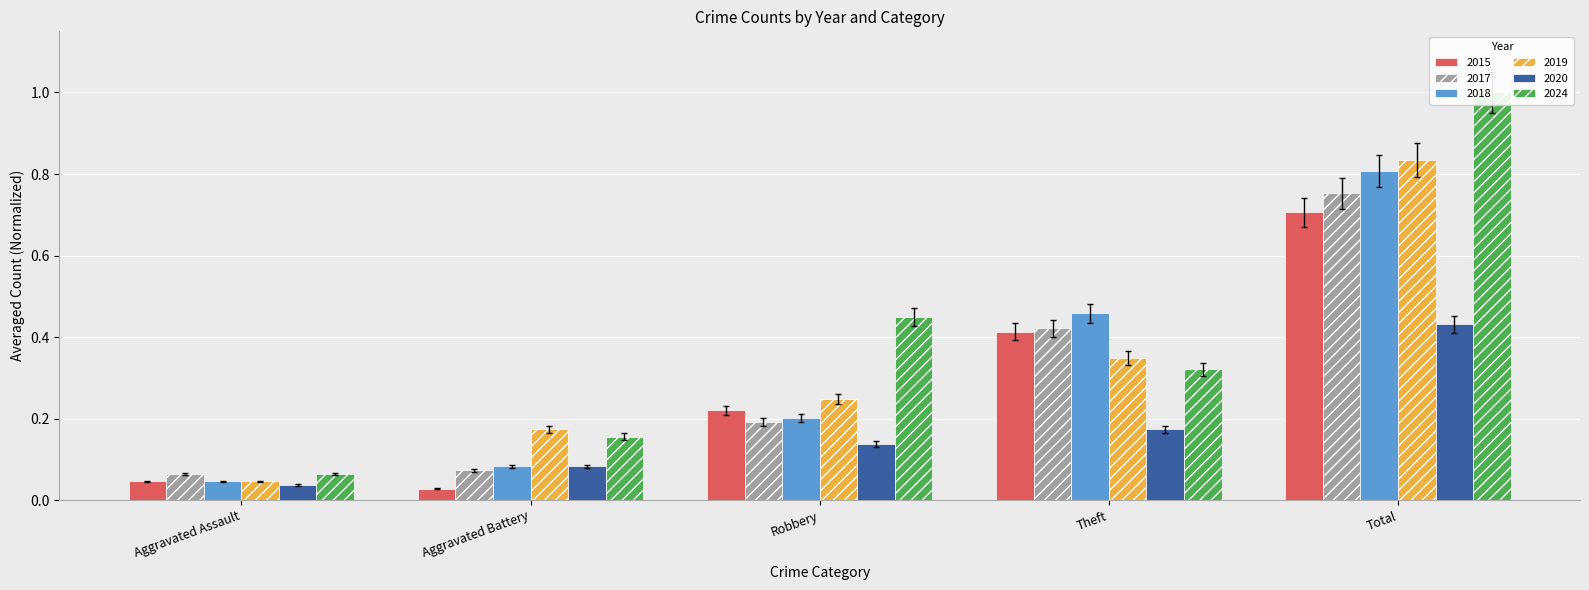

How many bars are there in each group?

6